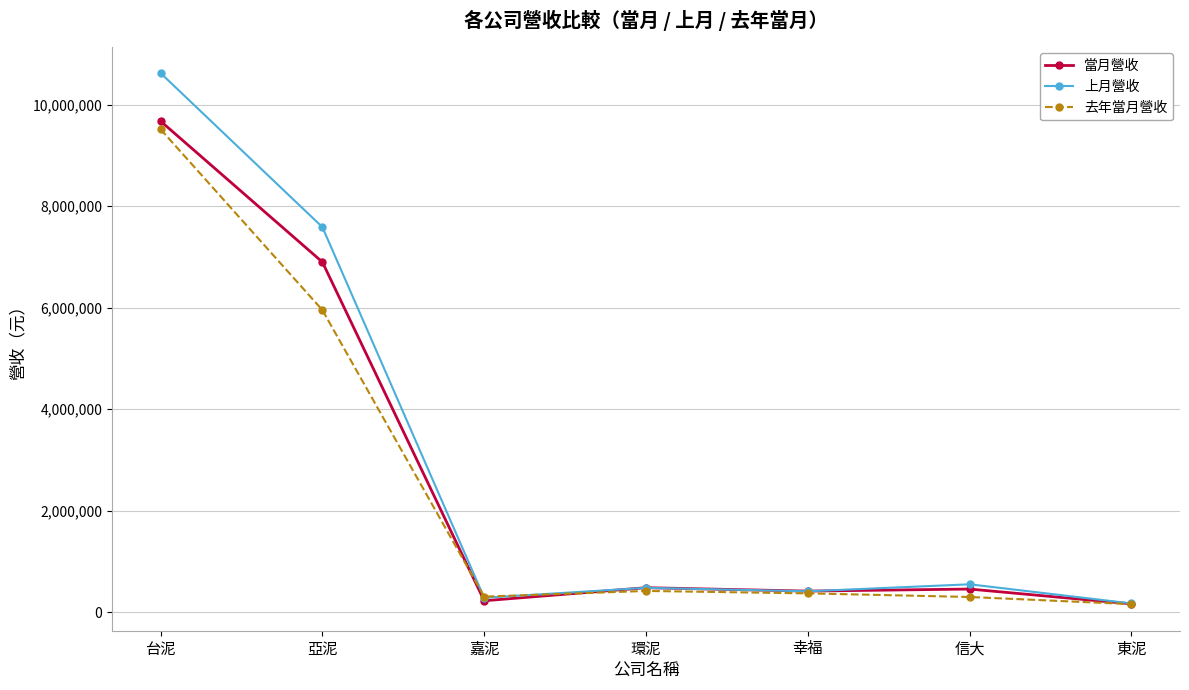

At which label is 去年當月營收 closest to 4836350?

亞泥